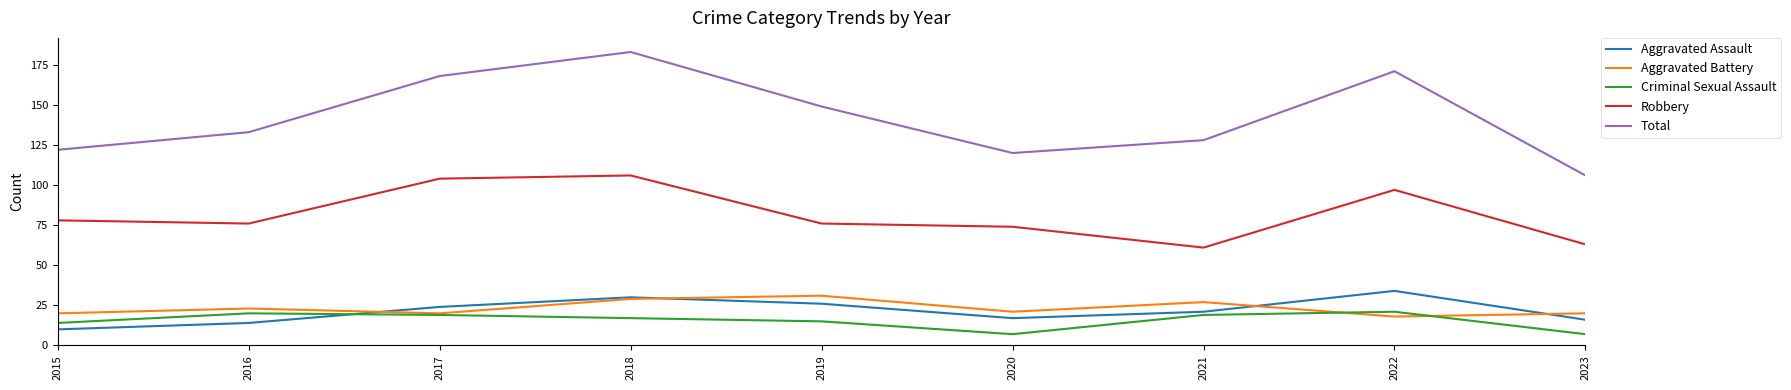

How many distinct data groups are displayed?

5